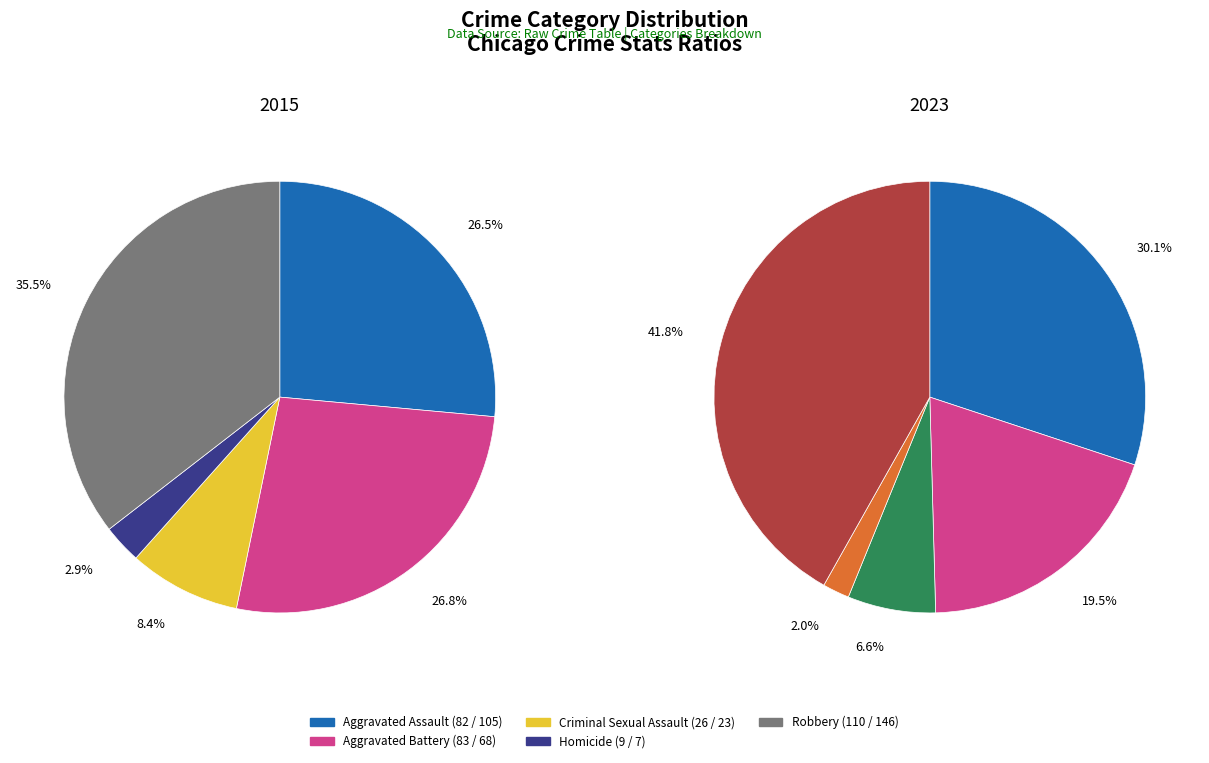

Rank the series by their maximum value, from highest to lowest.

values_2023, values_2015